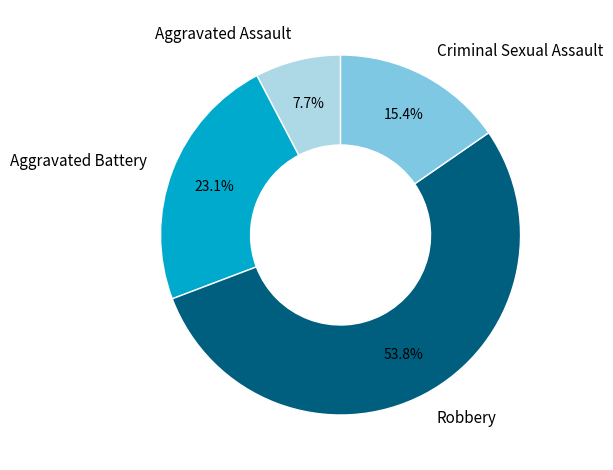

Is there any slice that represents more than half of the pie?

Yes